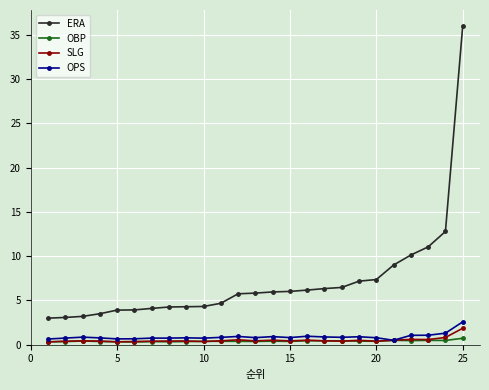

Which series has the largest total across all categories?

ERA